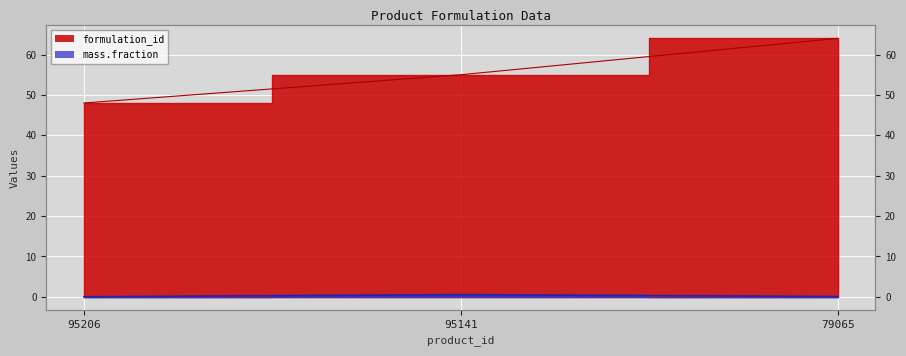

Reading left to right, extract all data points from this chart.

formulation_id: 95206=48.0	95141=55.0	79065=64.0
mass.fraction: 95206=0.0	95141=0.6	79065=0.1